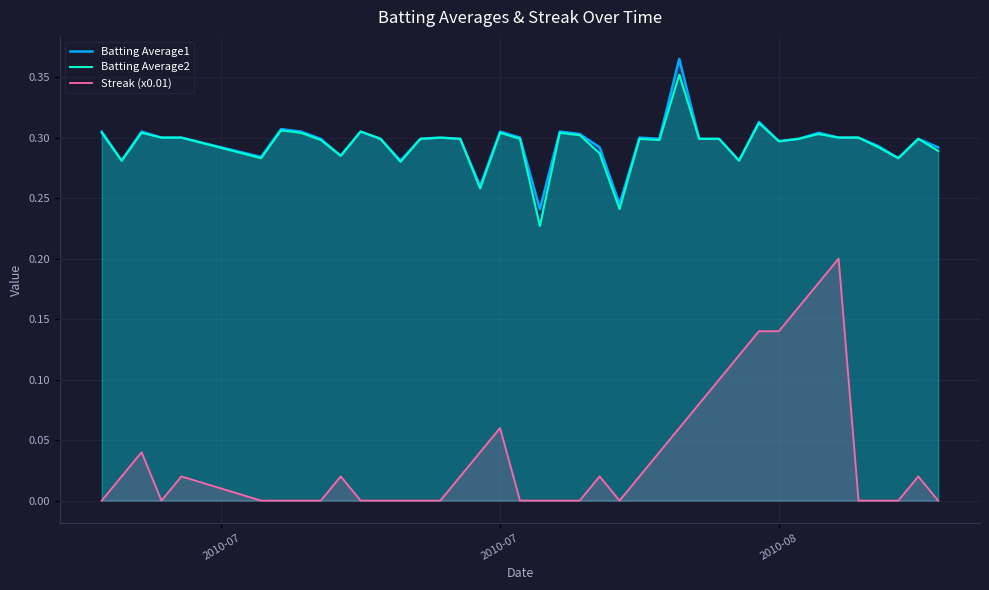

How many data points in Streak (x0.01) are above 0?

20